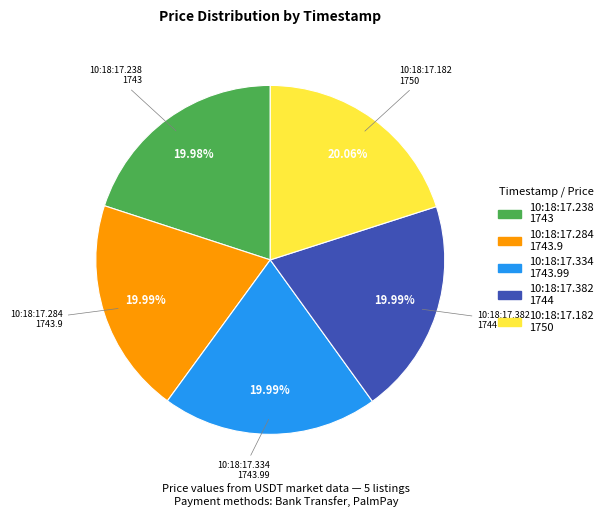

Is there a majority slice in this chart?

No